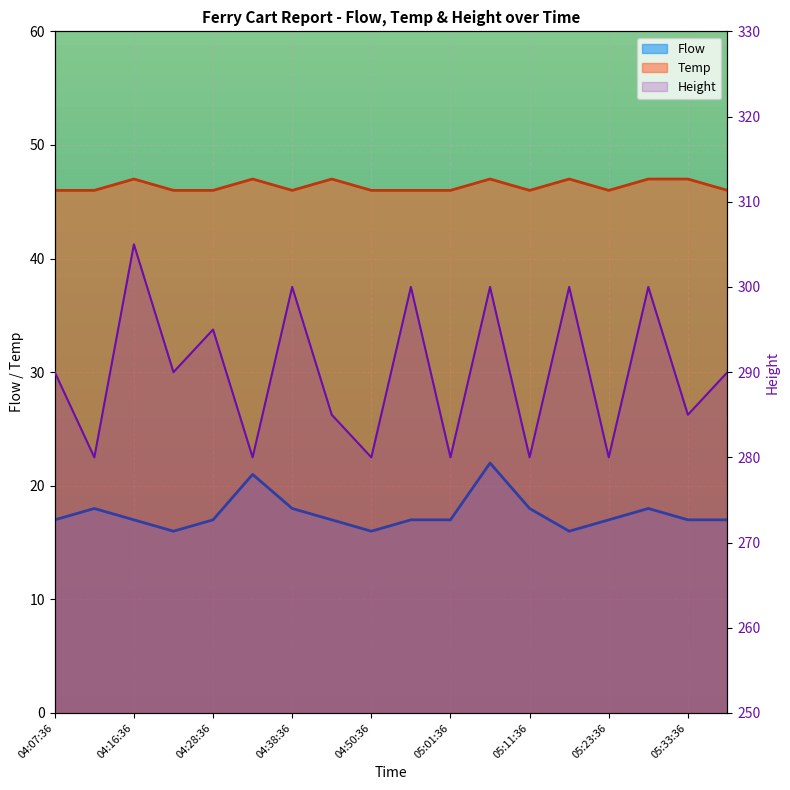

What is the difference between the Temp values at 04:38:36 and 04:44:36?

1